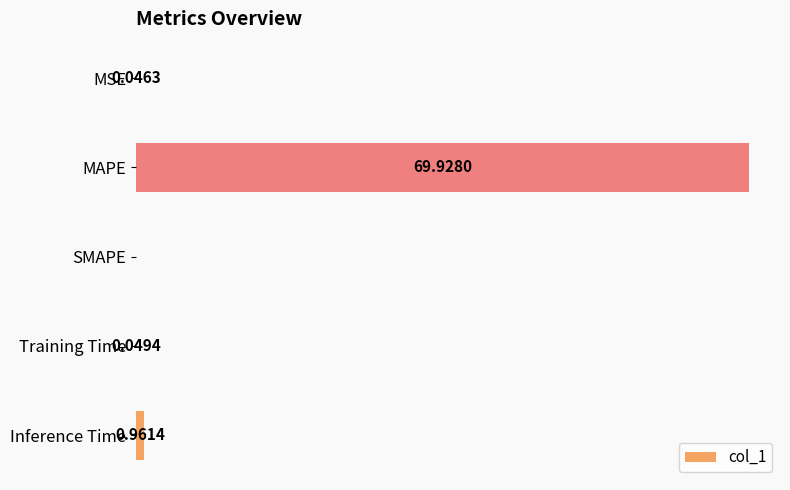

Between SMAPE and MAPE, which is larger?

MAPE